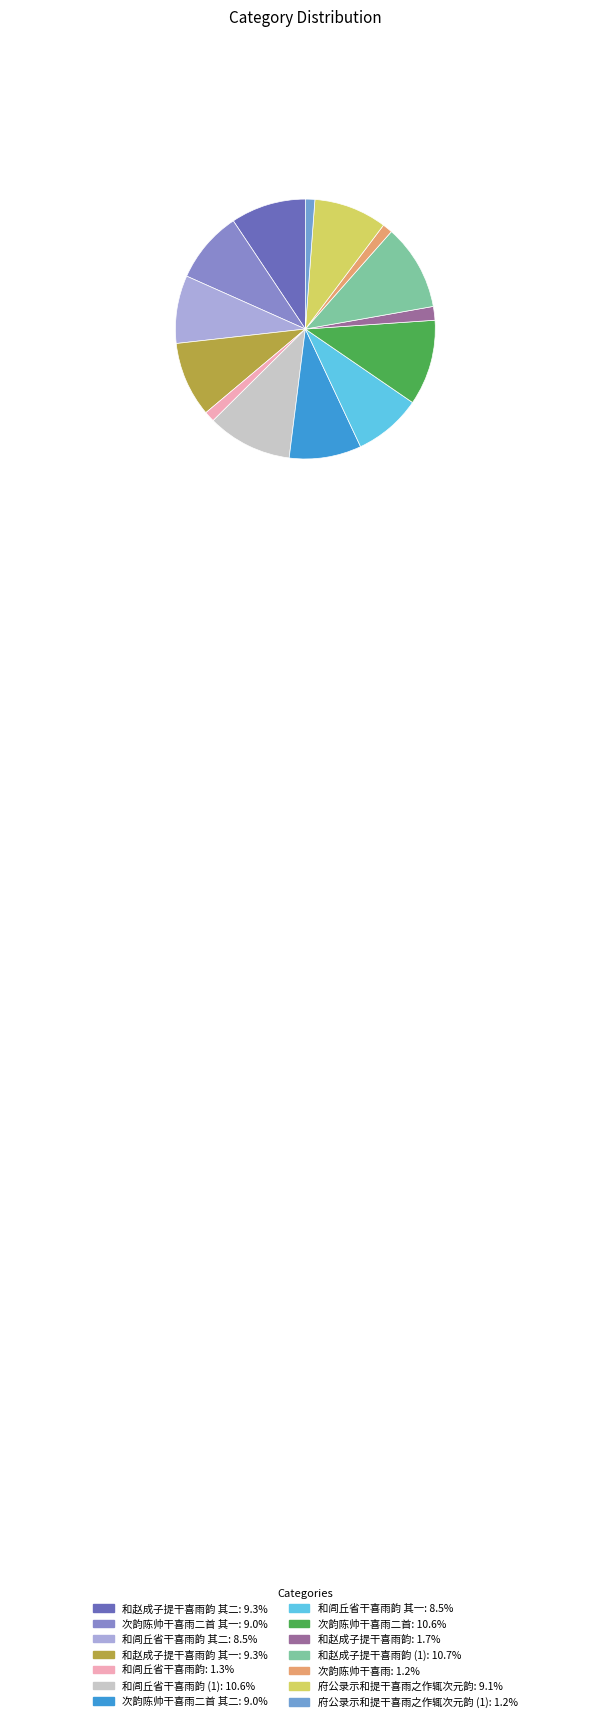

How many segments does this pie chart have?

14